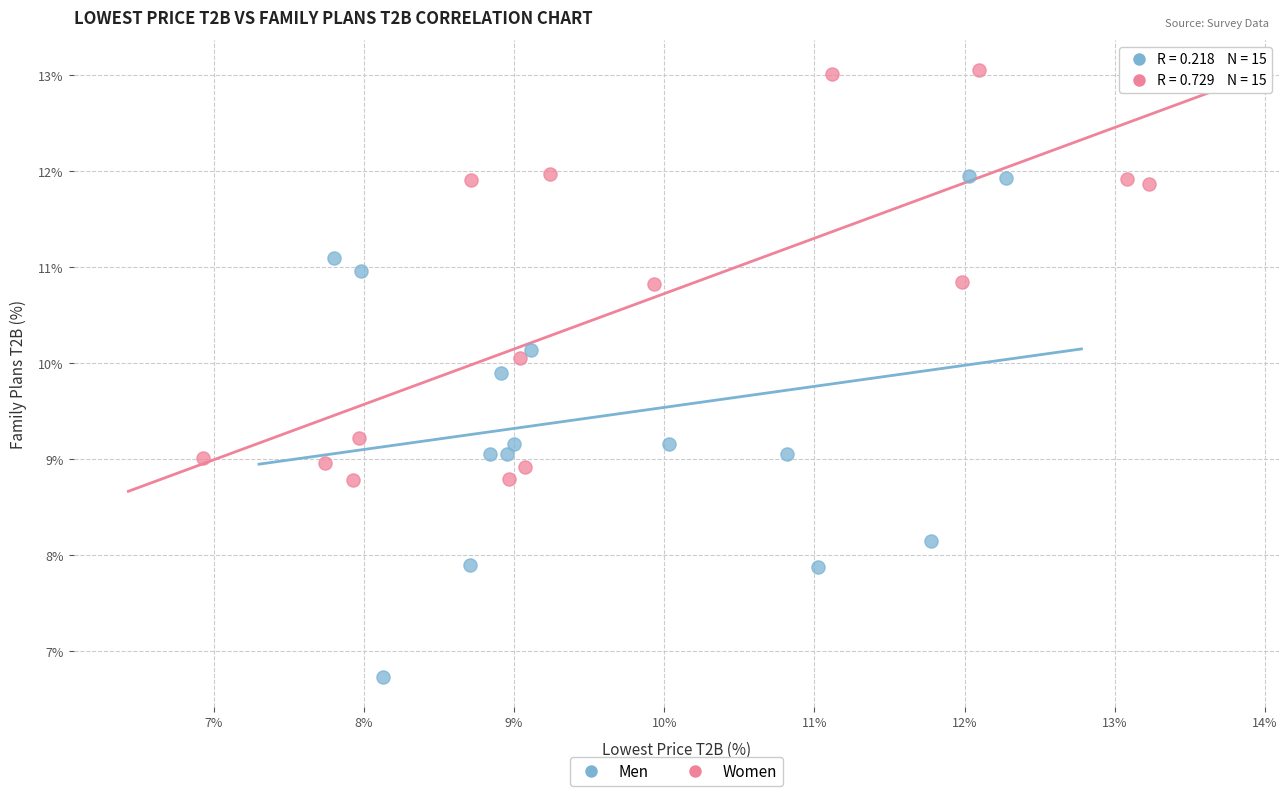

What are all the series names shown in the legend?

Men, Women